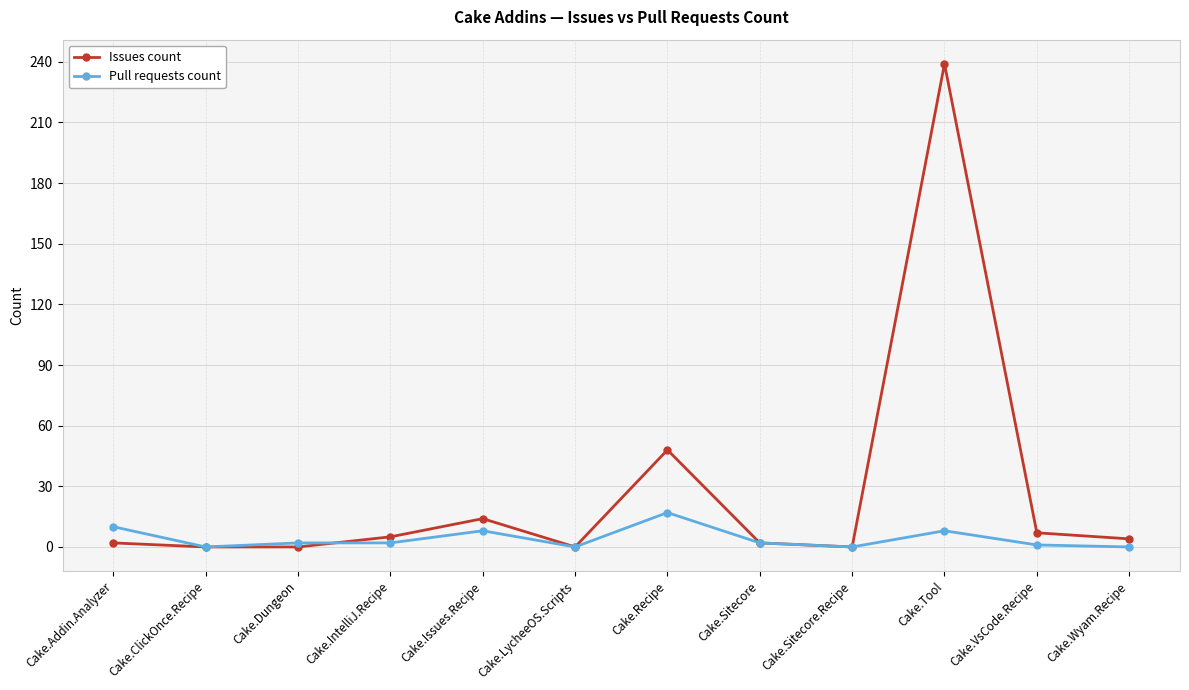

The value of Pull requests count at Cake.ClickOnce.Recipe is -9. True or false?

False